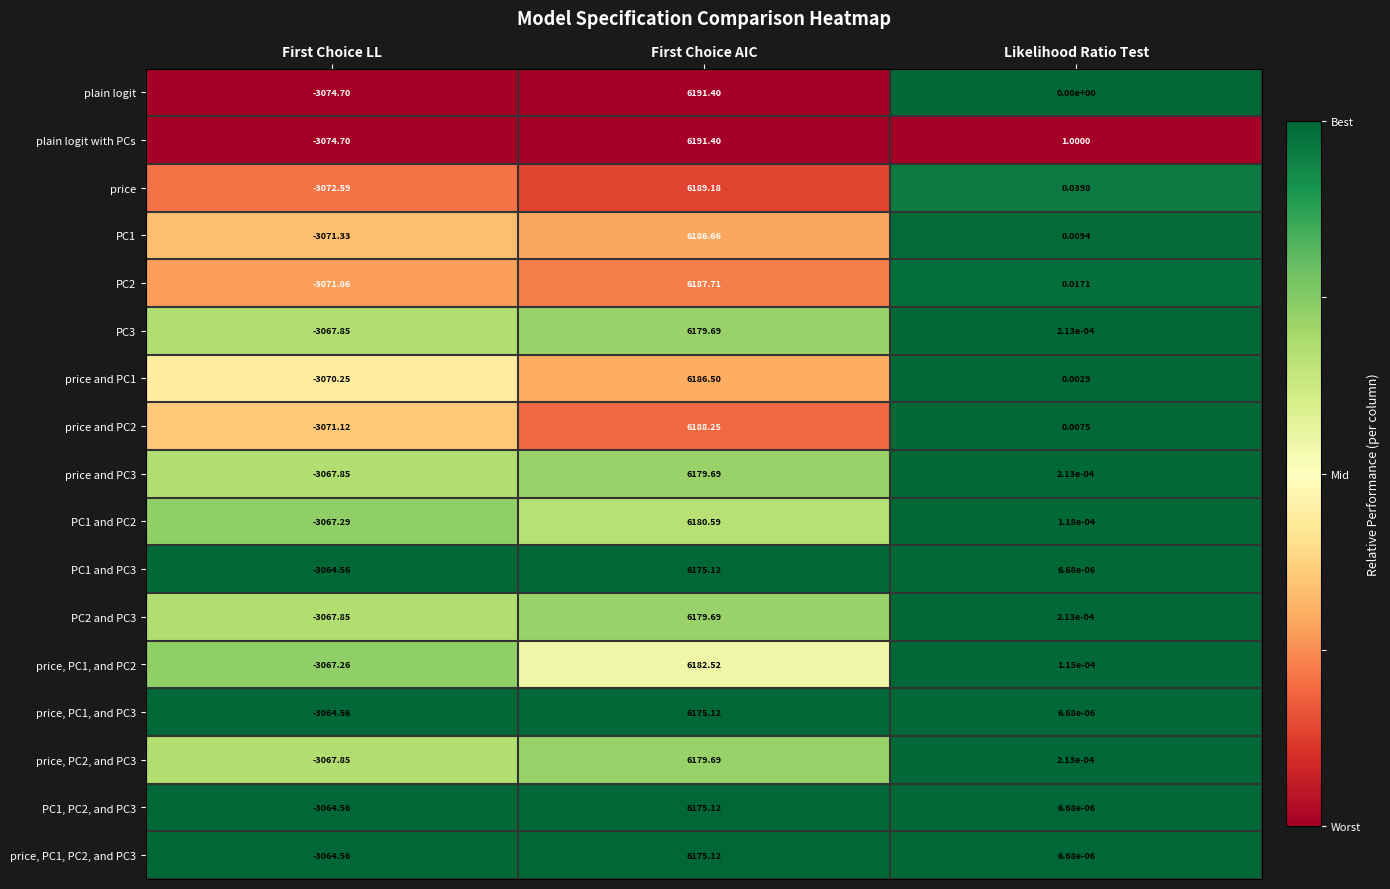

Which series has the largest total across all categories?

plain logit with PCs